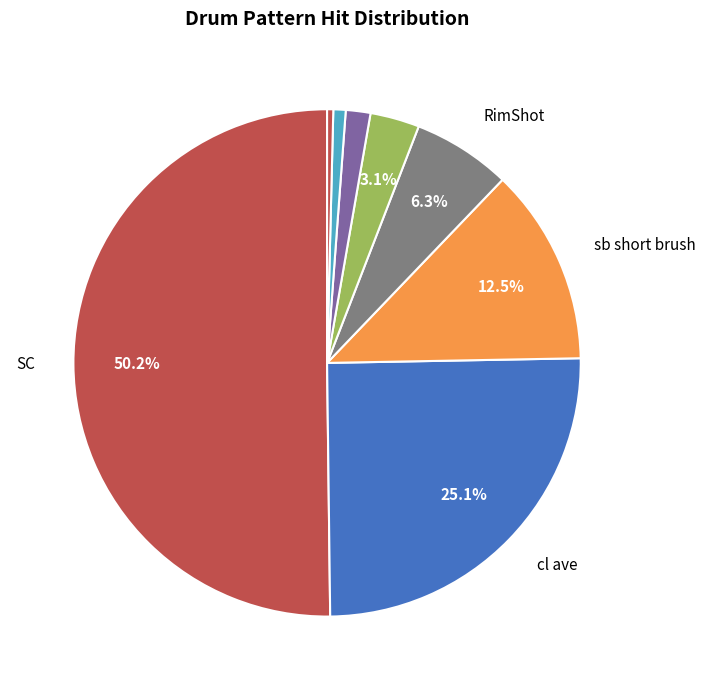

How many segments does this pie chart have?

8